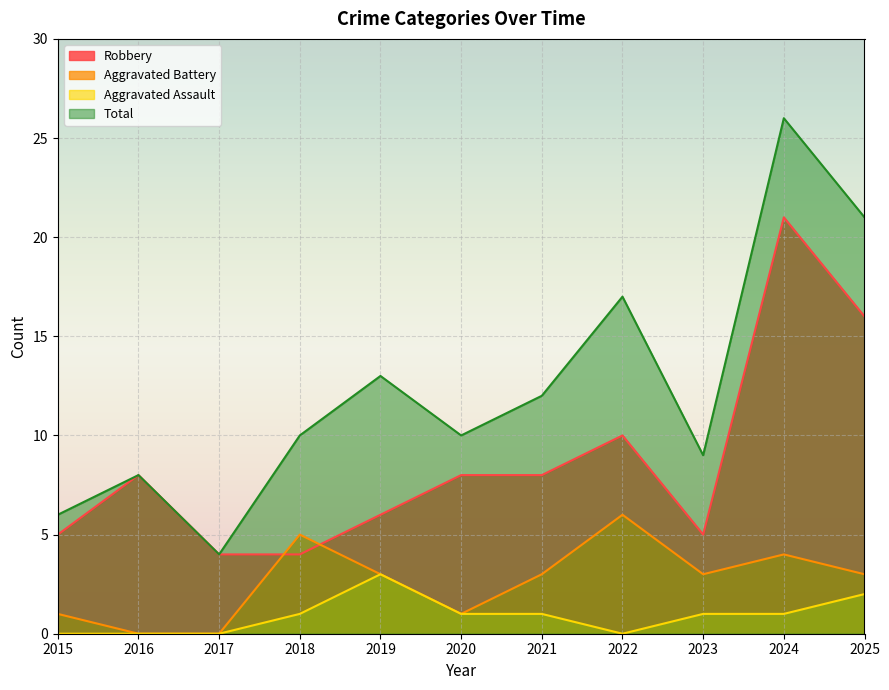

At which category does Total reach its first local peak?

2016